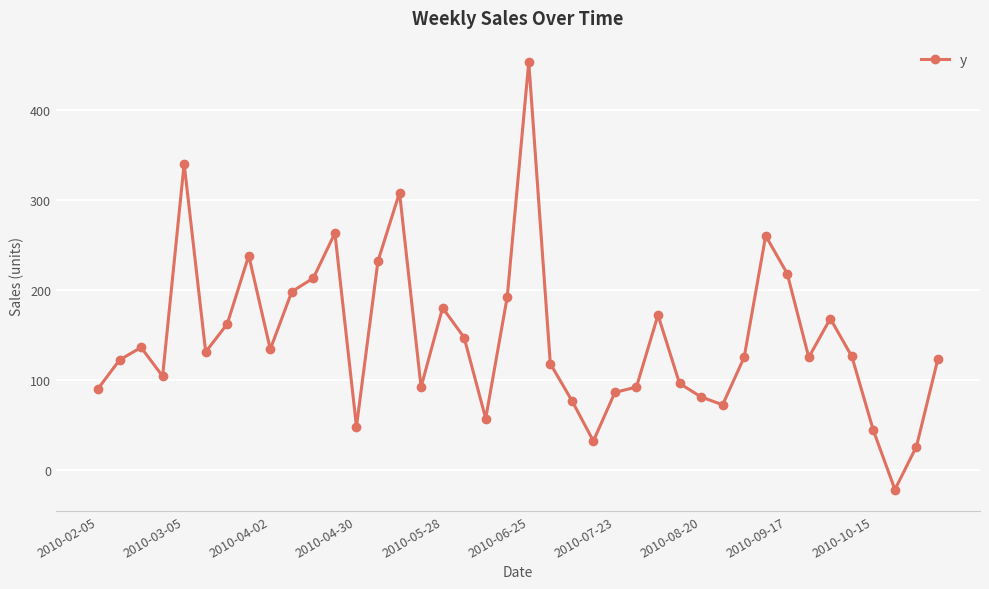

What is the smallest value displayed?

-21.9